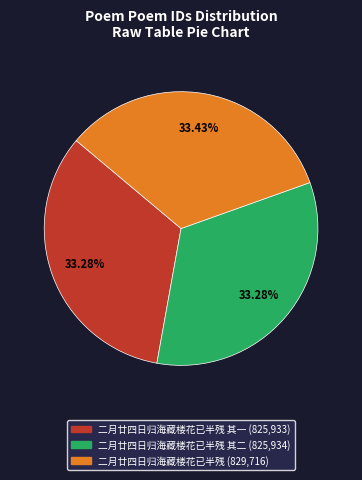

How many slices are in this pie chart?

3